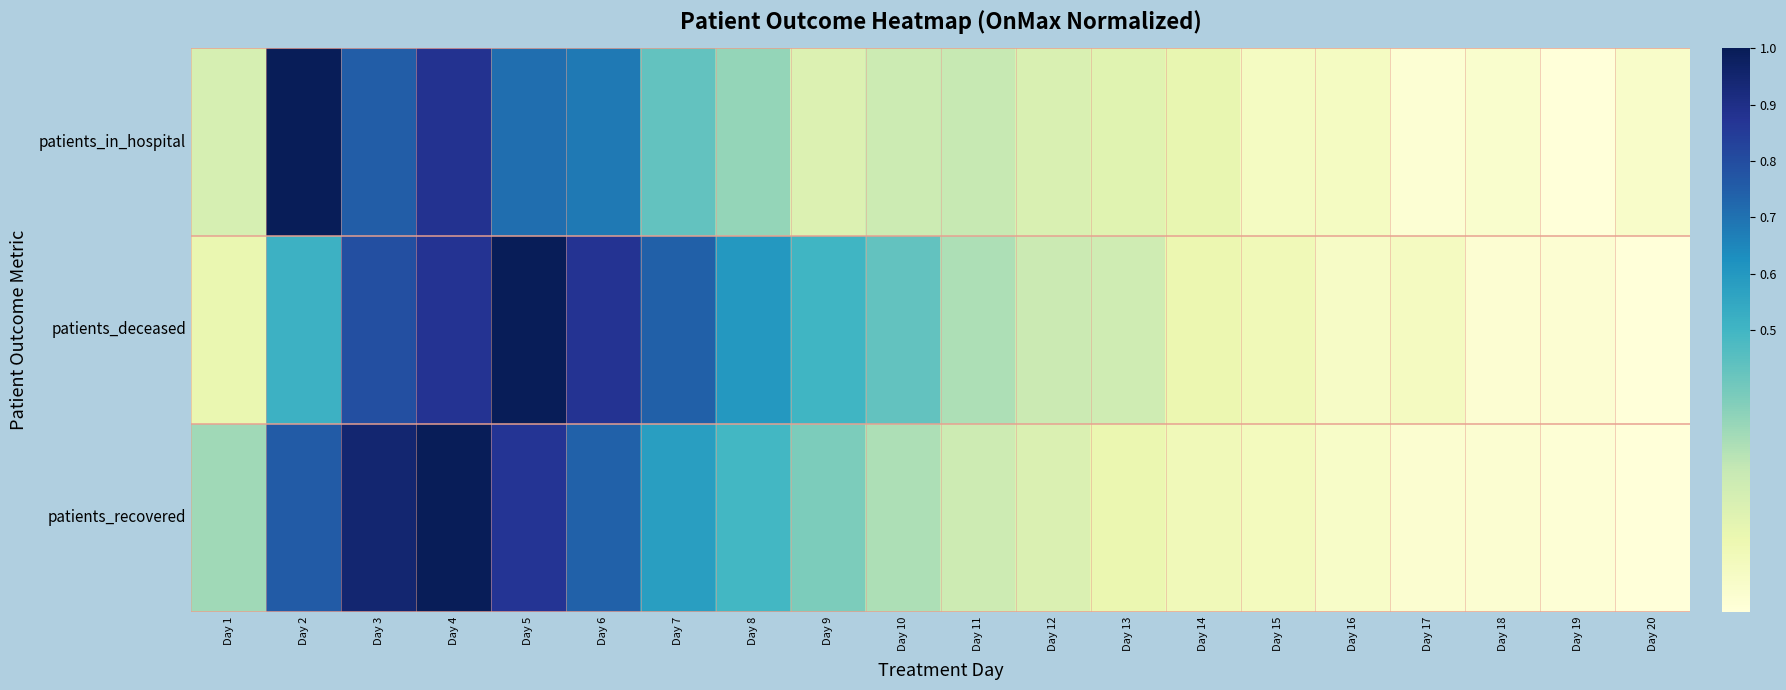

Reading left to right, list all the values displayed in this chart.

patients_in_hospital: Day 1=0.2	Day 2=1.0	Day 3=0.8	Day 4=0.9	Day 5=0.7	Day 6=0.7	Day 7=0.4	Day 8=0.3	Day 9=0.2	Day 10=0.2	Day 11=0.2	Day 12=0.2	Day 13=0.2	Day 14=0.1	Day 15=0.1	Day 16=0.1	Day 17=0.0	Day 18=0.0	Day 19=0.0	Day 20=0.0
patients_deceased: Day 1=0.1	Day 2=0.5	Day 3=0.8	Day 4=0.9	Day 5=1.0	Day 6=0.9	Day 7=0.7	Day 8=0.6	Day 9=0.5	Day 10=0.4	Day 11=0.3	Day 12=0.2	Day 13=0.2	Day 14=0.1	Day 15=0.1	Day 16=0.1	Day 17=0.1	Day 18=0.0	Day 19=0.0	Day 20=0.0
patients_recovered: Day 1=0.3	Day 2=0.8	Day 3=0.9	Day 4=1.0	Day 5=0.9	Day 6=0.7	Day 7=0.6	Day 8=0.5	Day 9=0.4	Day 10=0.3	Day 11=0.2	Day 12=0.2	Day 13=0.1	Day 14=0.1	Day 15=0.1	Day 16=0.1	Day 17=0.0	Day 18=0.0	Day 19=0.0	Day 20=0.0